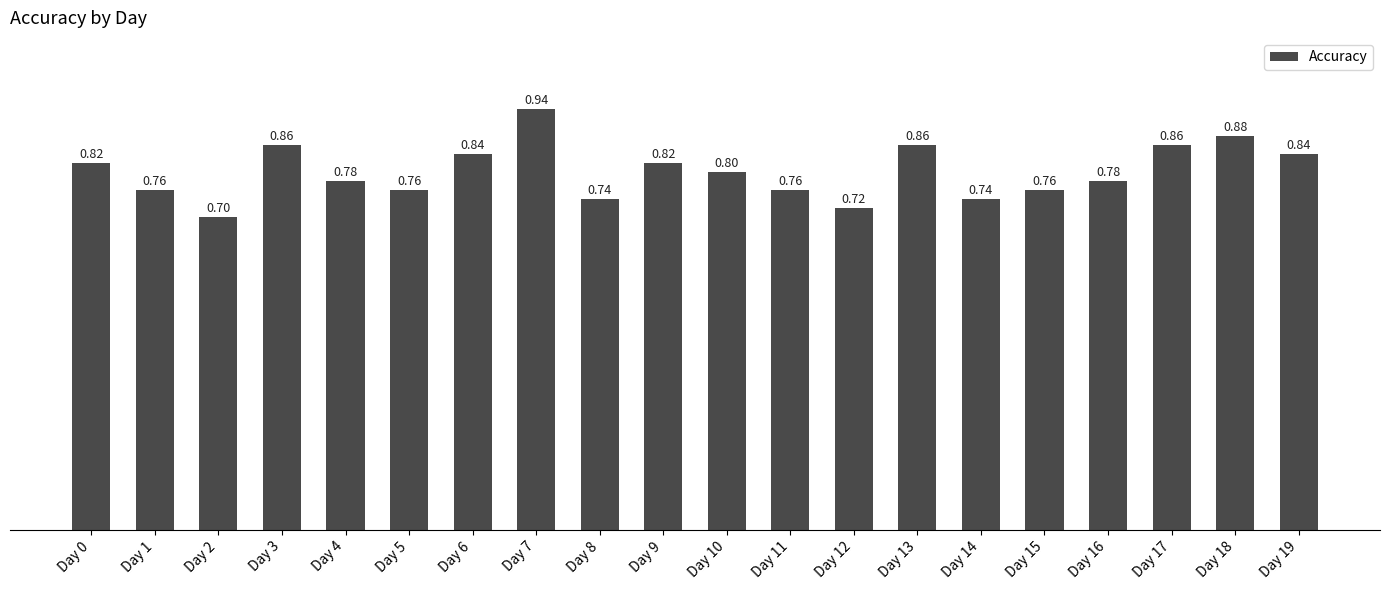

What is the smallest value displayed?

0.7